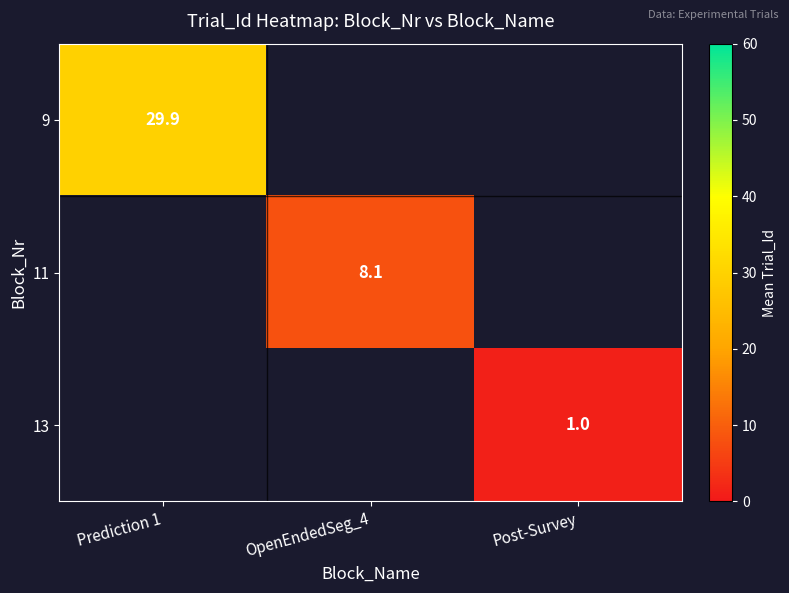

True or false: 11 has a value of 8.1 at OpenEndedSeg_4.

True